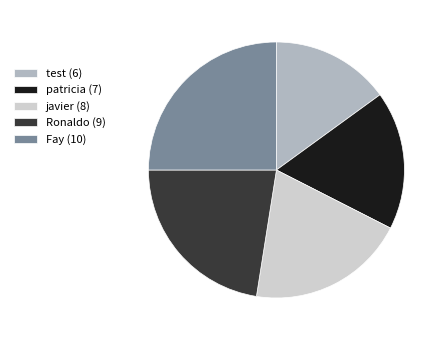

Rank the categories by value from lowest to highest.

test, patricia, javier, Ronaldo, Fay